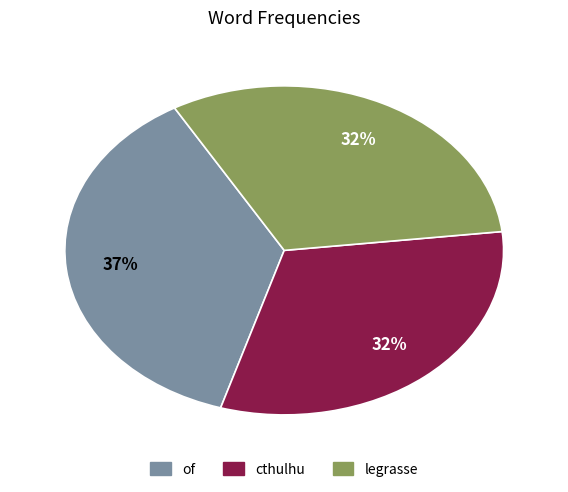

How many segments does this pie chart have?

3